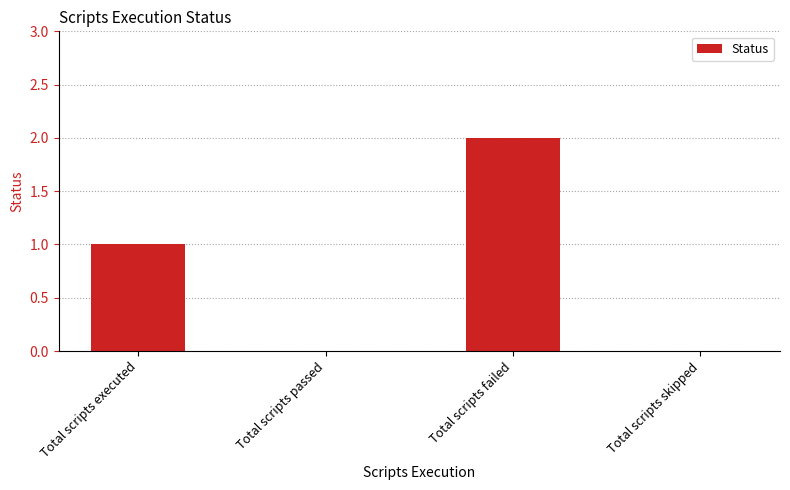

Which category has the highest value across all series?

Total scripts failed